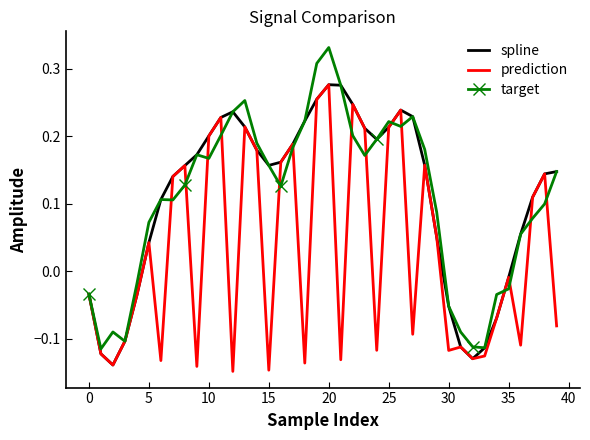

Which series has the widest spread of values?

target